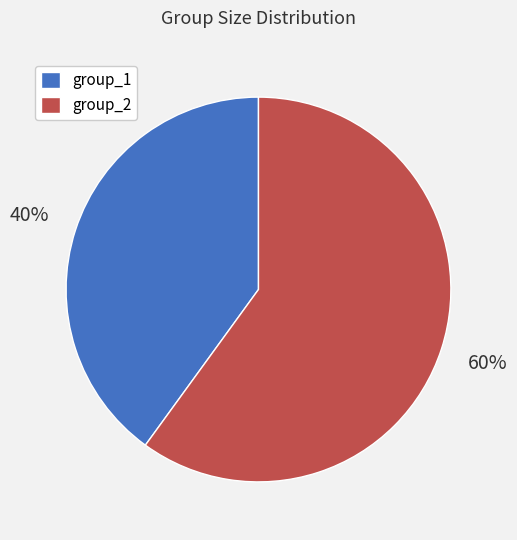

Count the number of slices in the pie.

2